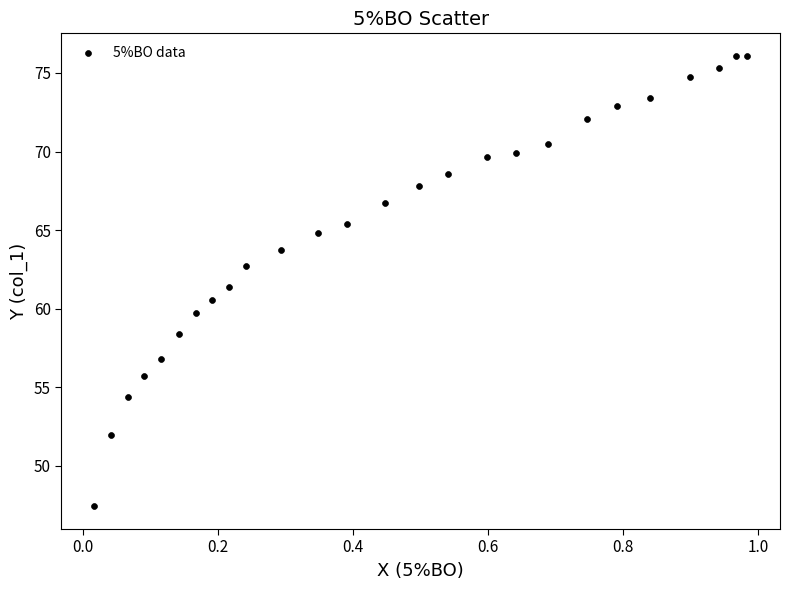

What is the range of Y values (max minus min)?

28.7